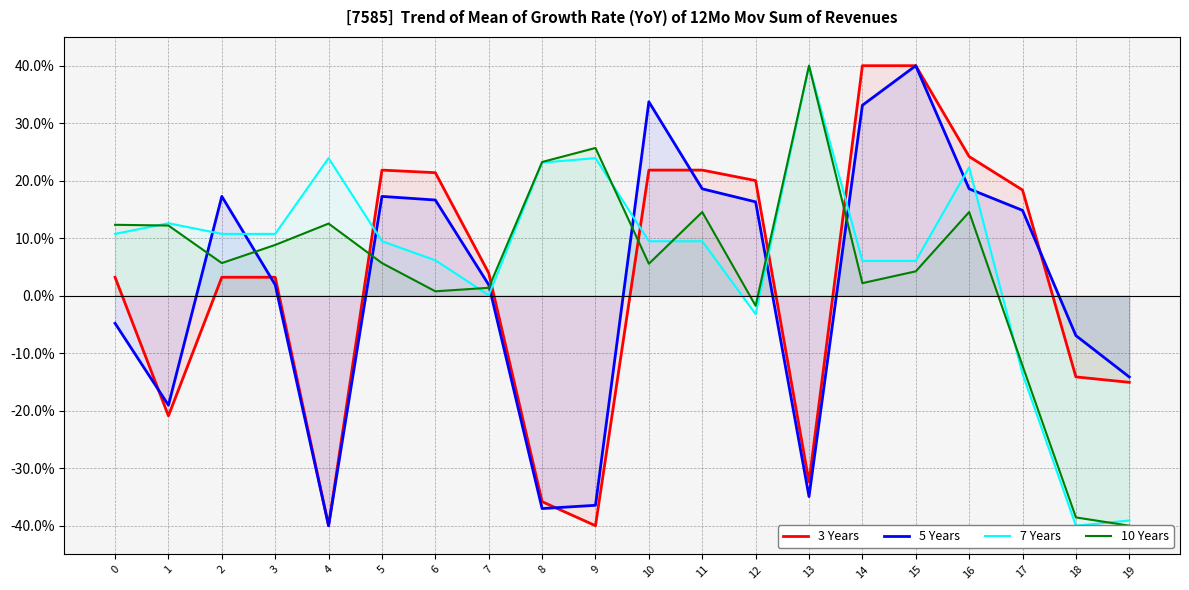

How many values in 5 Years are below zero?

8